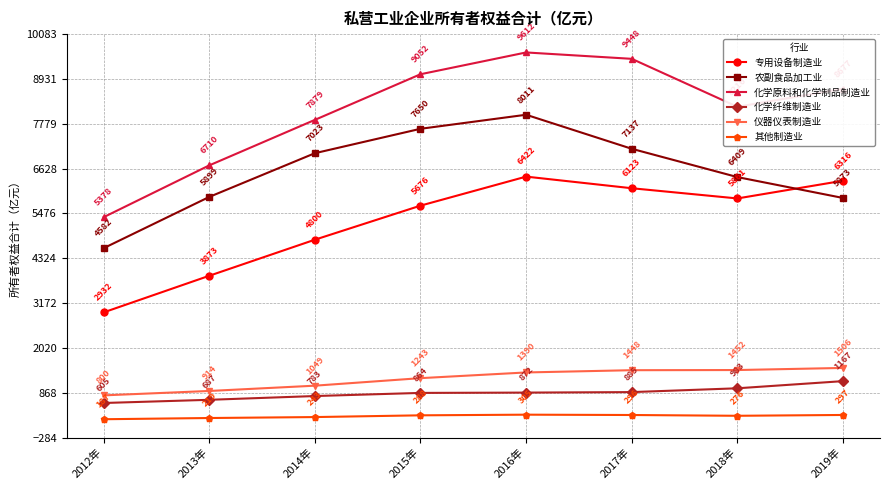

What is the difference between the maximum and minimum values in the 专用设备制造业 series?

3489.2